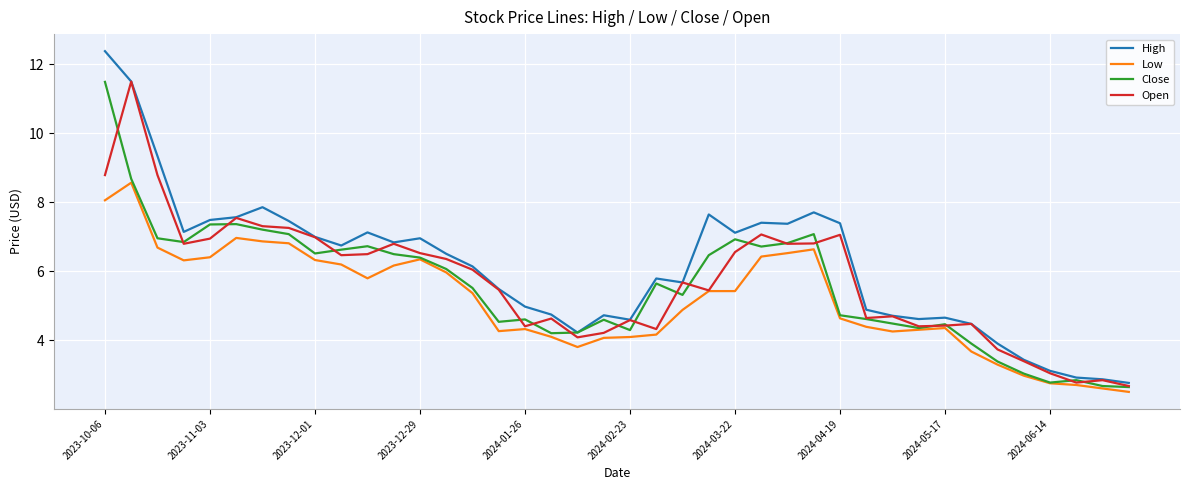

What is the sum of all Low values?

205.6